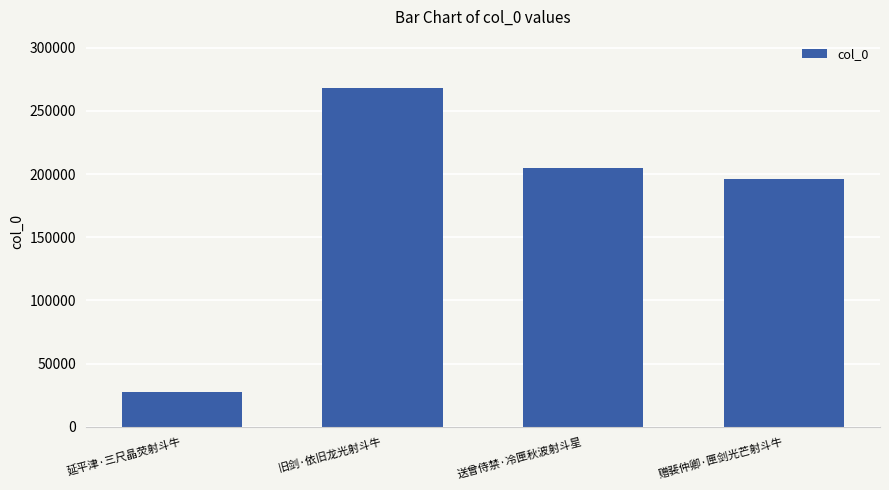

At which label is the value closest to 147981?

赠裴仲卿·匣剑光芒射斗牛